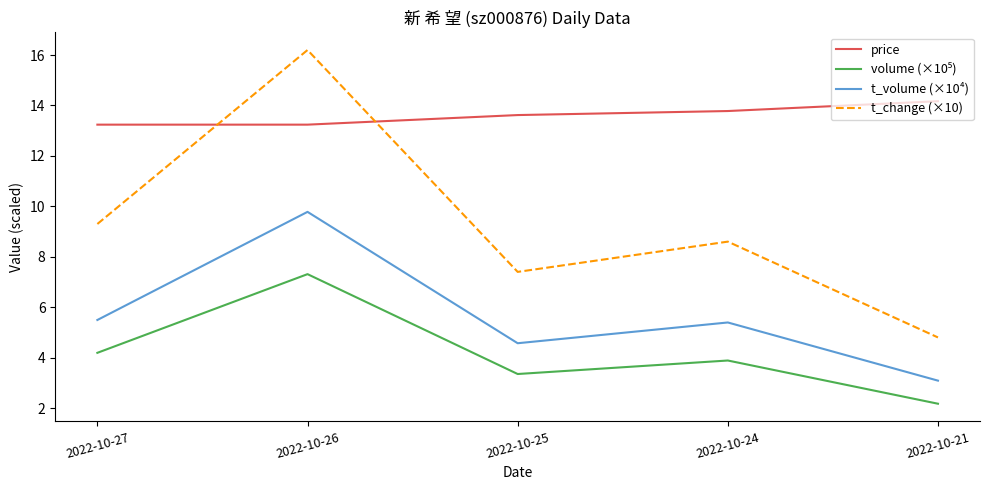

Rank the categories by t_change (×10) value from highest to lowest.

2022-10-26, 2022-10-27, 2022-10-24, 2022-10-25, 2022-10-21